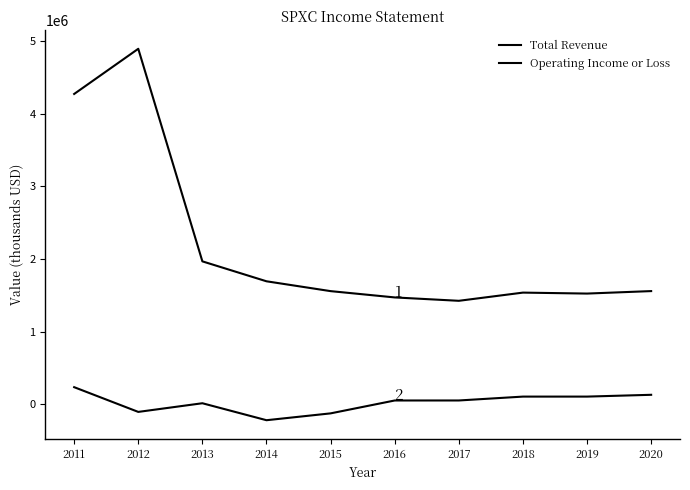

What is the difference between the second highest and minimum values in the Operating Income or Loss series?

349800